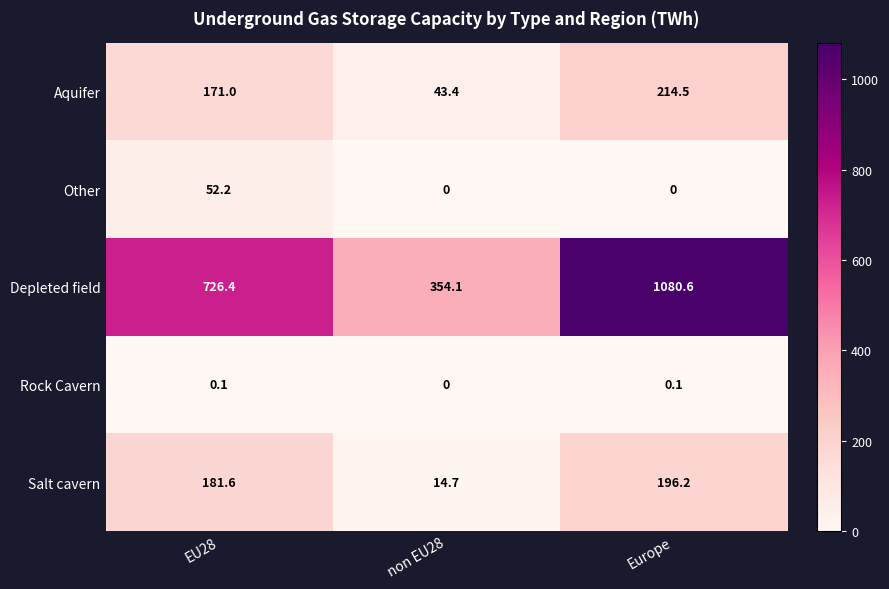

What is the greatest value displayed?

1080.6